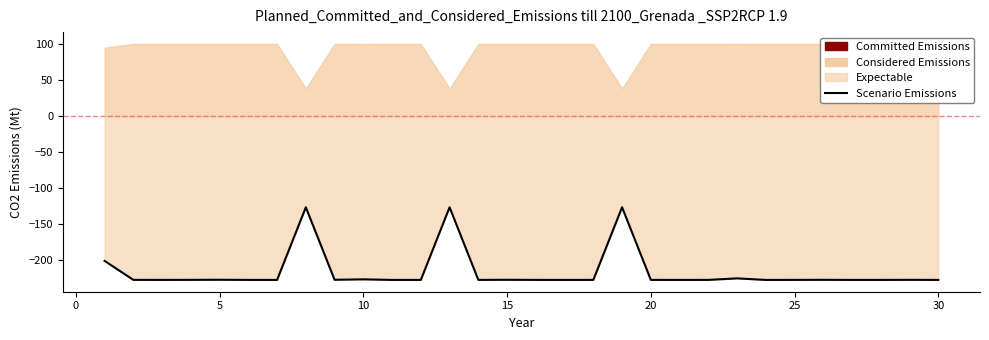

What is the change in value from 5 to 30?

-0.2